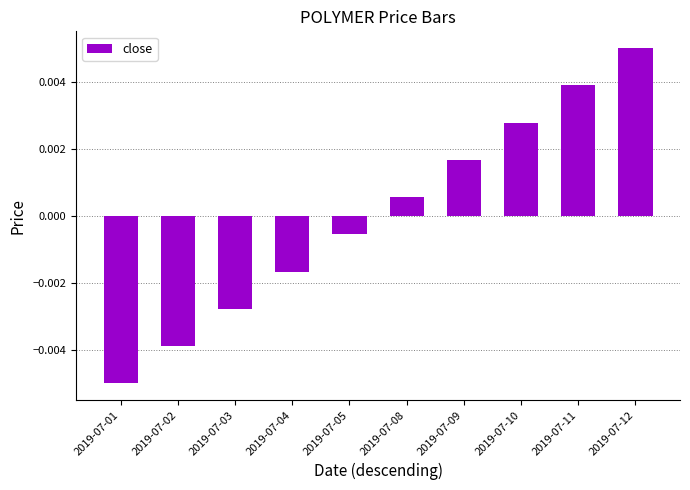

How many distinct data groups are displayed?

1